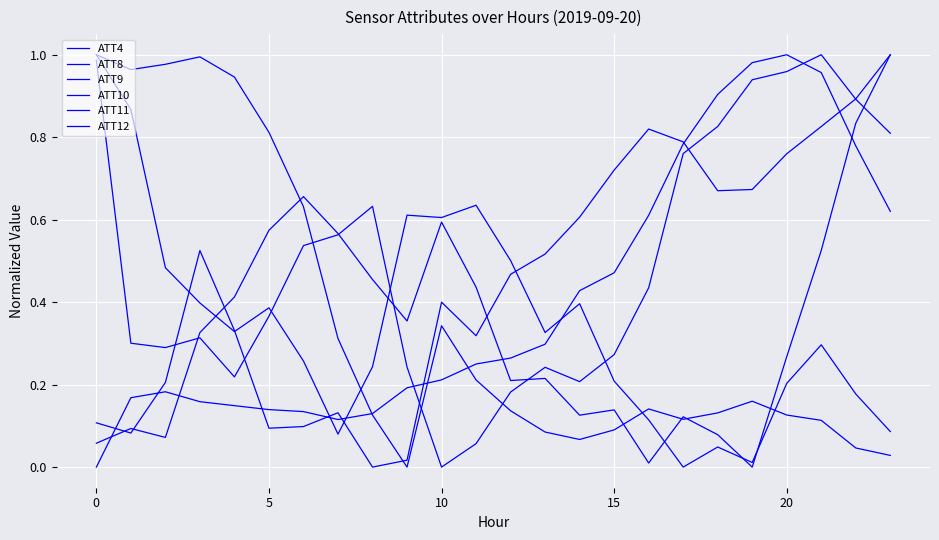

Where do ATT11 and ATT8 first cross each other?

5 and 10